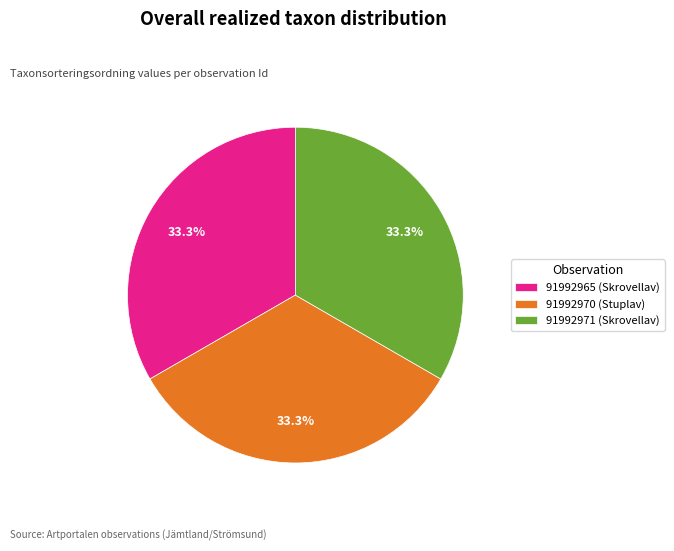

Is the sum of 91992970 (Stuplav) and 91992971 (Skrovellav) greater than half?

Yes